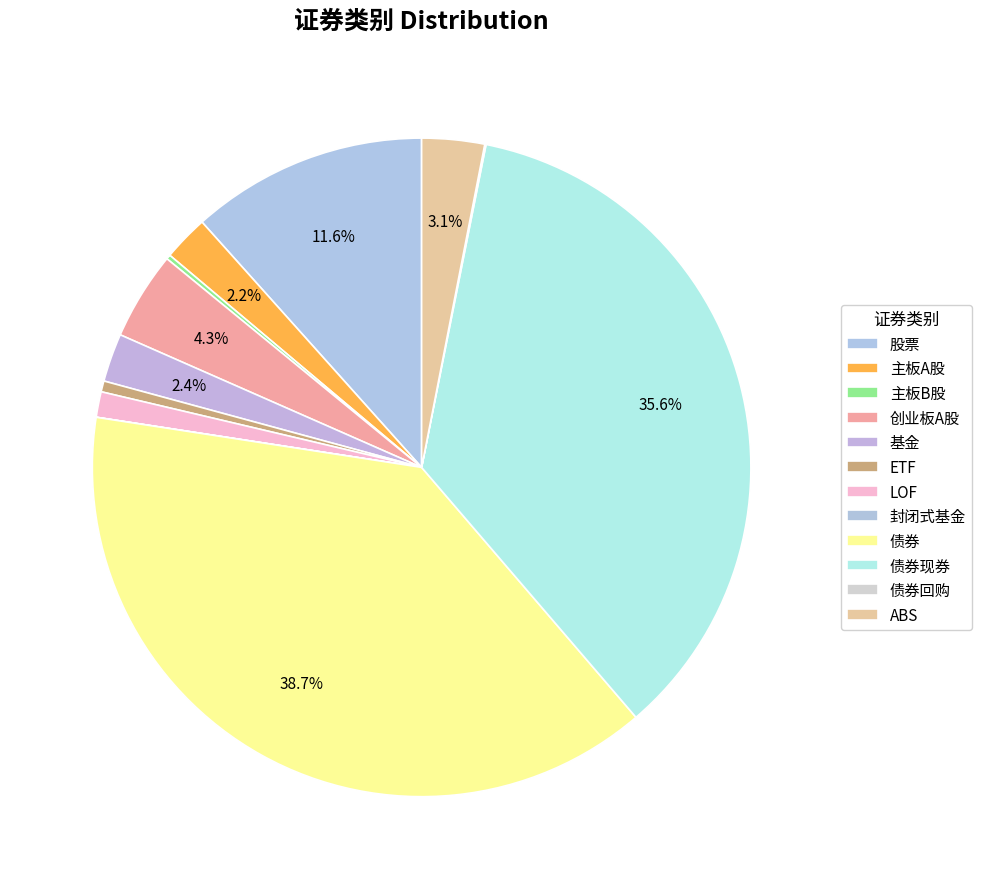

How many slices are in this pie chart?

12